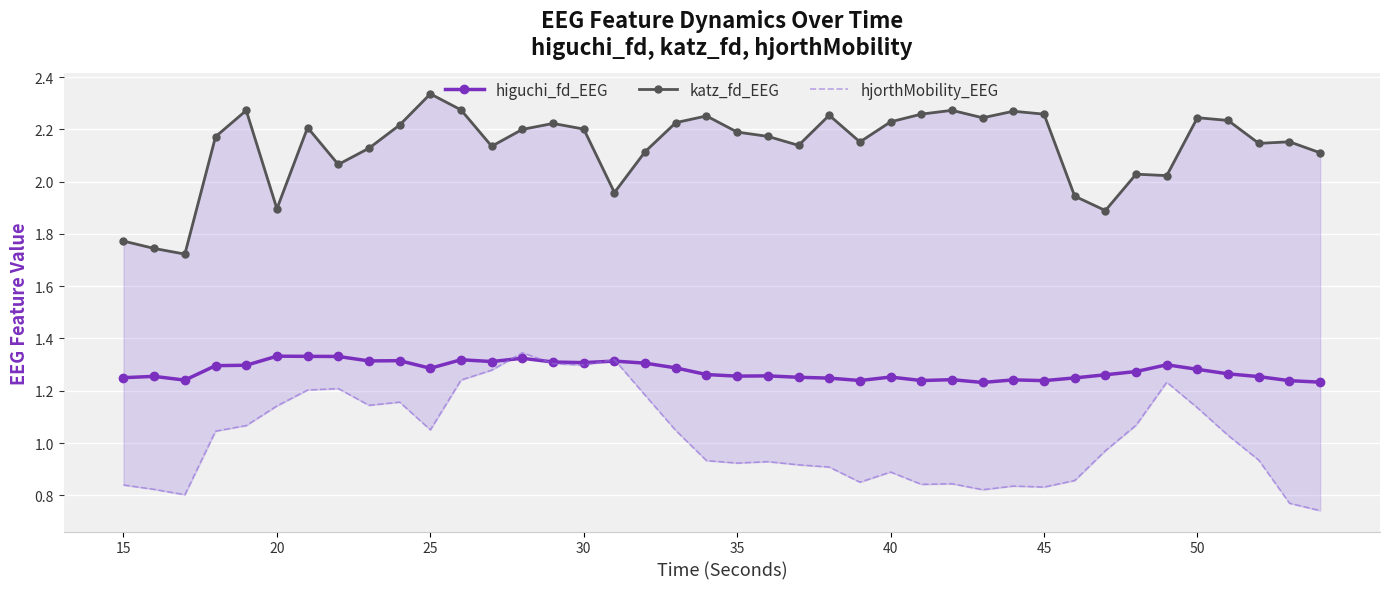

Count the higuchi_fd_EEG values in the range 1 to 2.

40